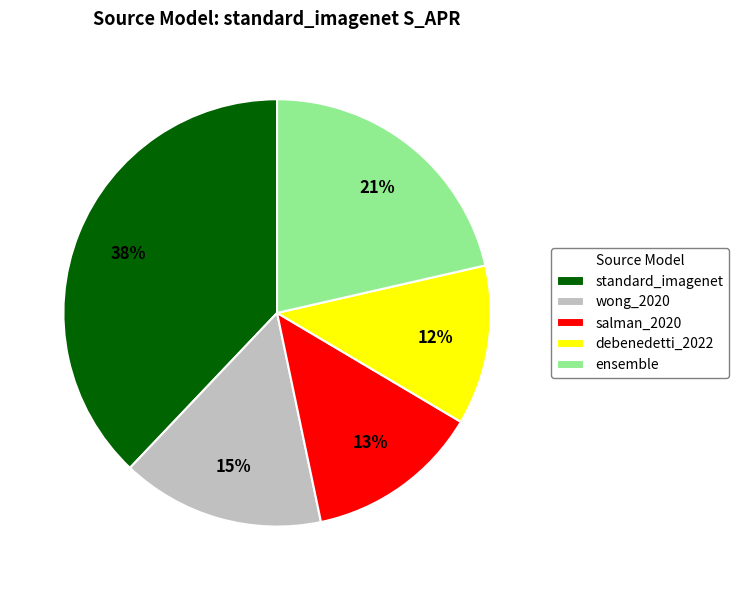

Do wong_2020 and salman_2020 together represent more than half of the pie?

No